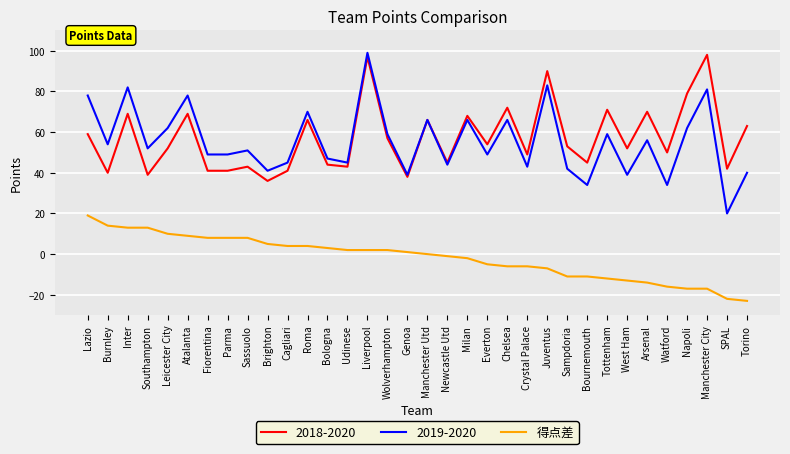

At SPAL, list the series in order from smallest to largest.

得点差, 2019-2020, 2018-2020